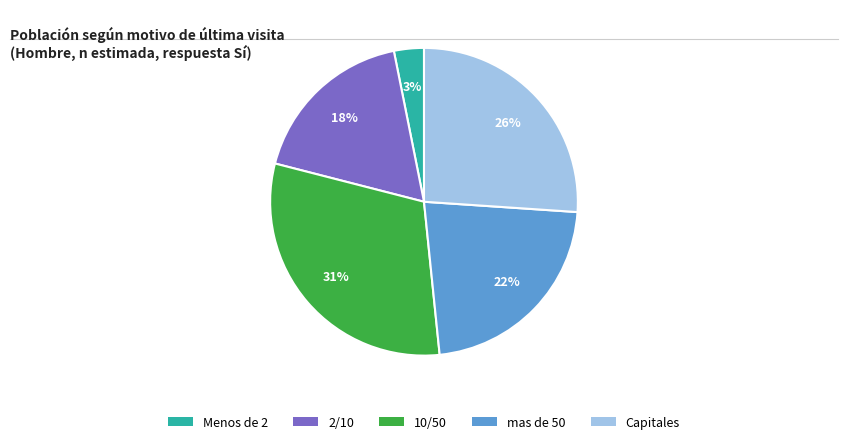

To the nearest percent, what is the difference between the mas de 50 and Menos de 2 slice percentages?

19%